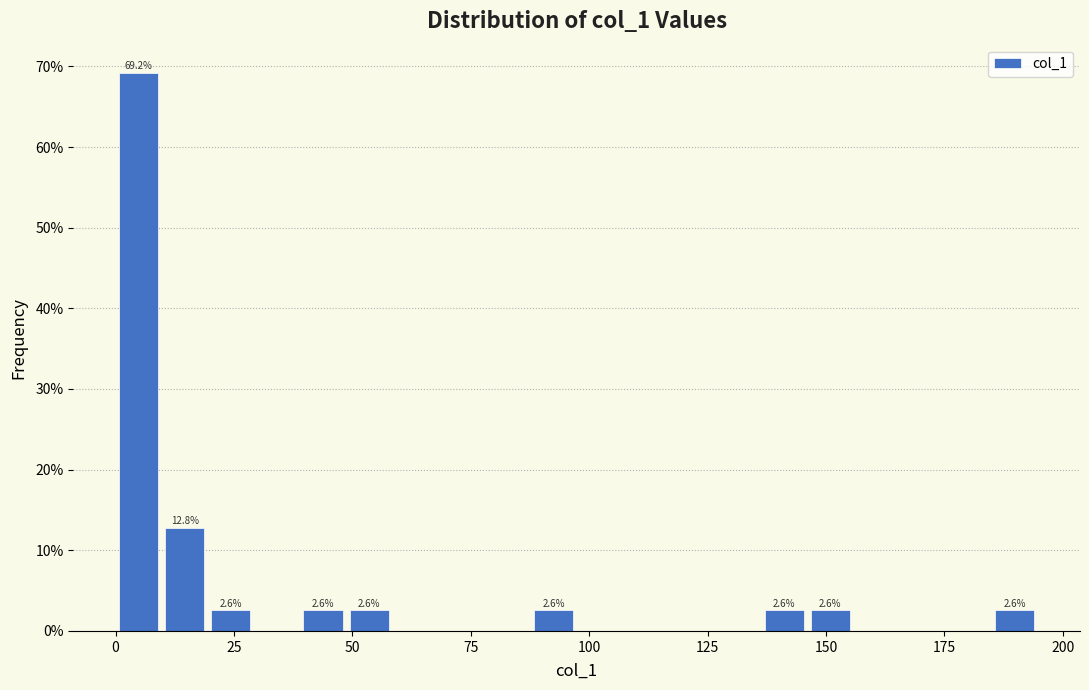

Read against the x-axis, roughly where is the centre of the tallest bar?

5